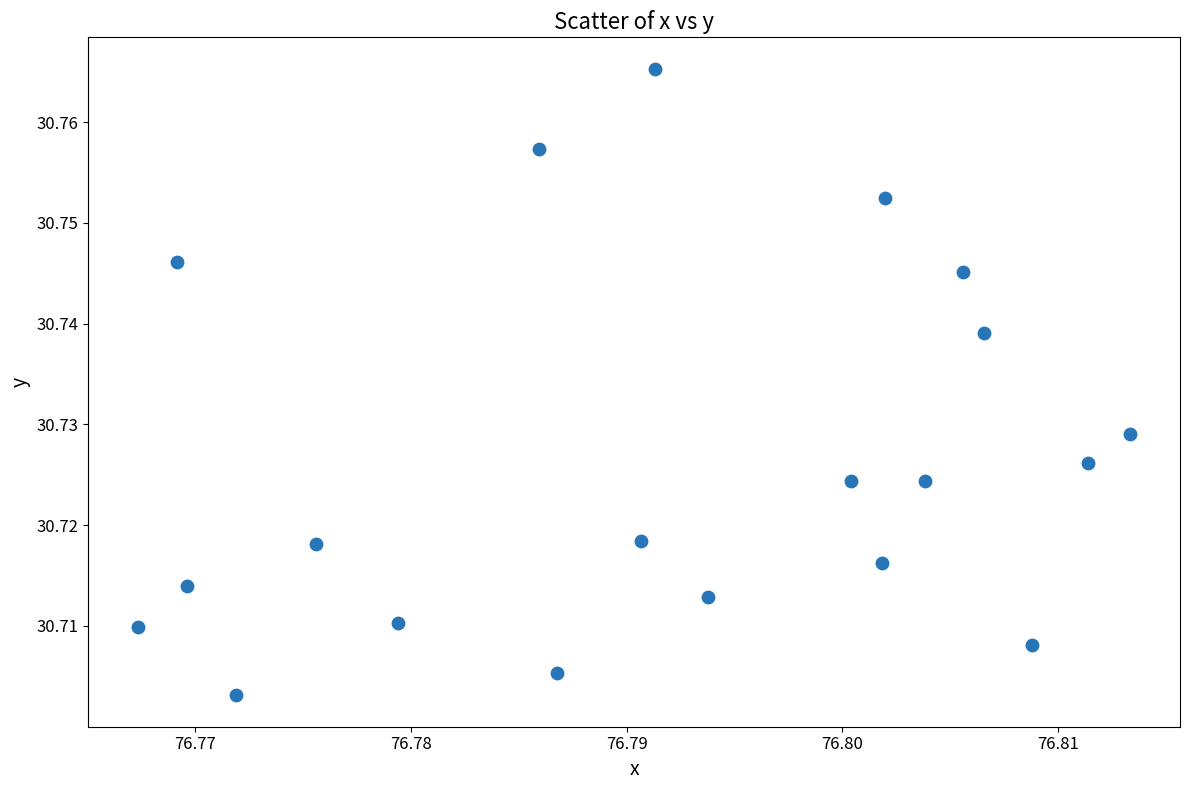

Count the number of points in this scatter plot.

20